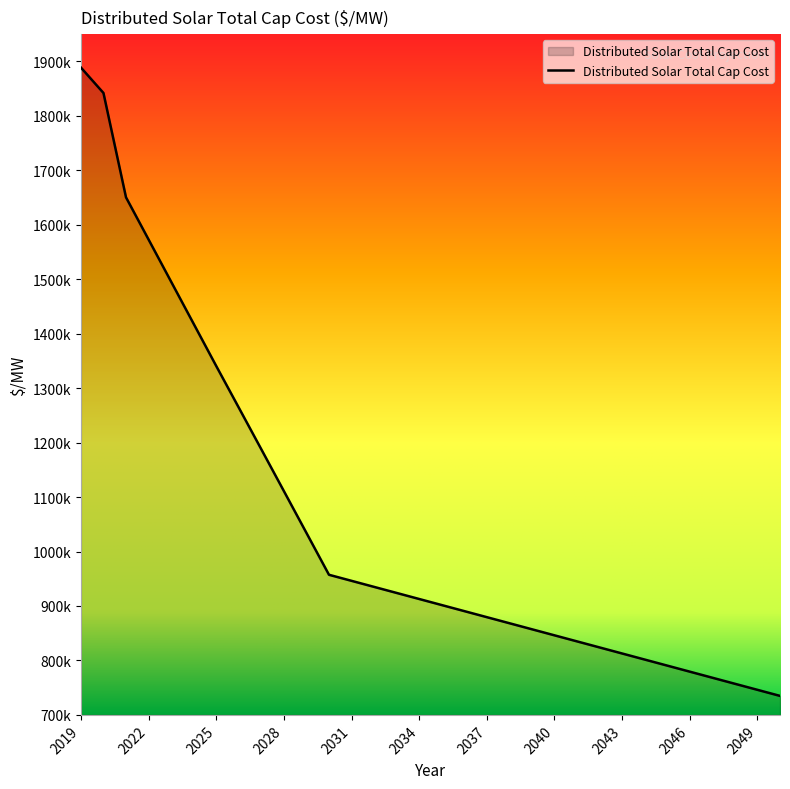

Does the chart have visible grid lines?

No